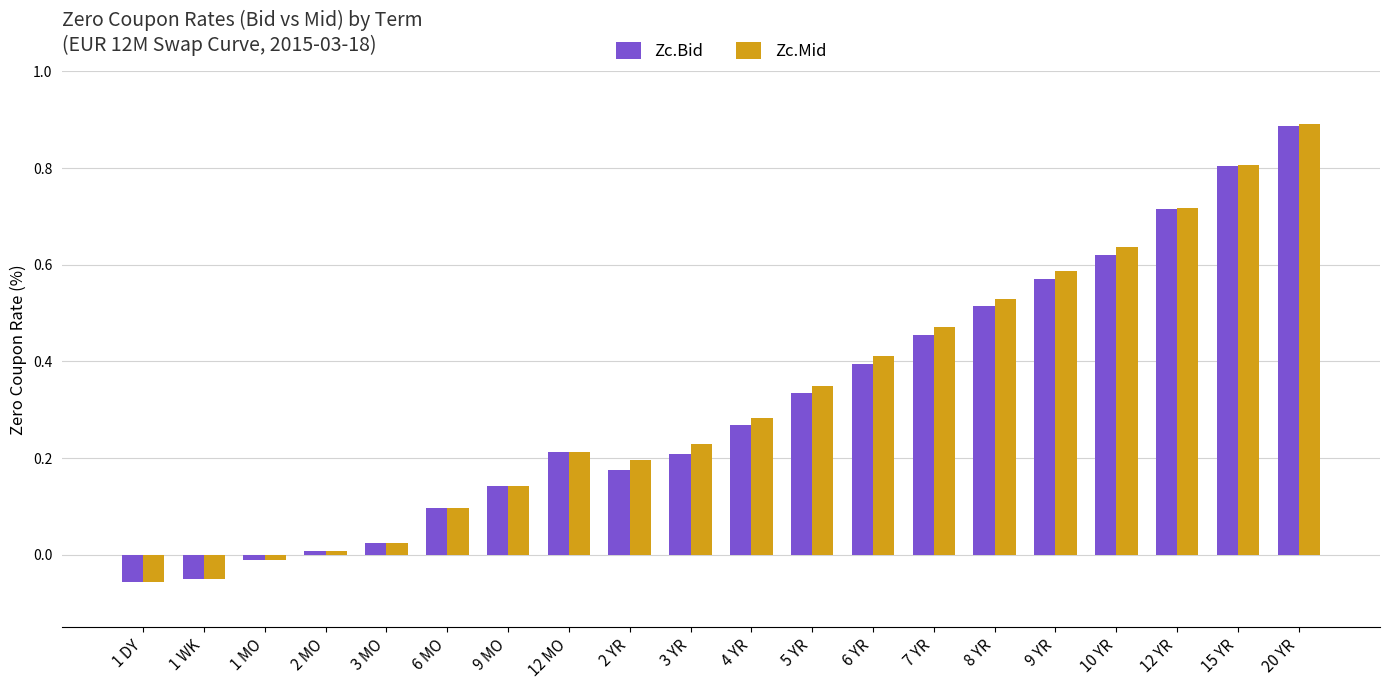

Between 15 YR and 20 YR, which series saw the biggest shift?

Zc.Mid